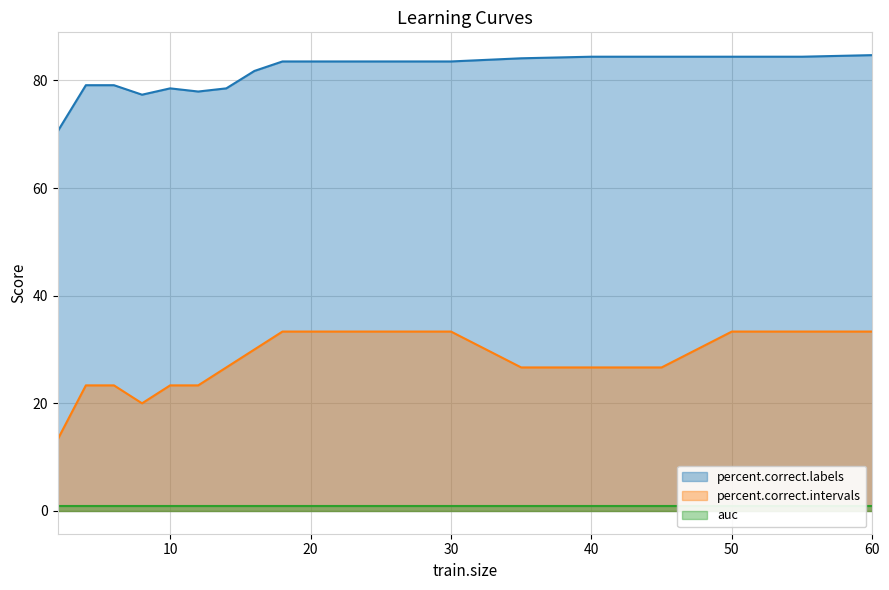

True or false: percent.correct.intervals has a value of 30.0 at 16.

True